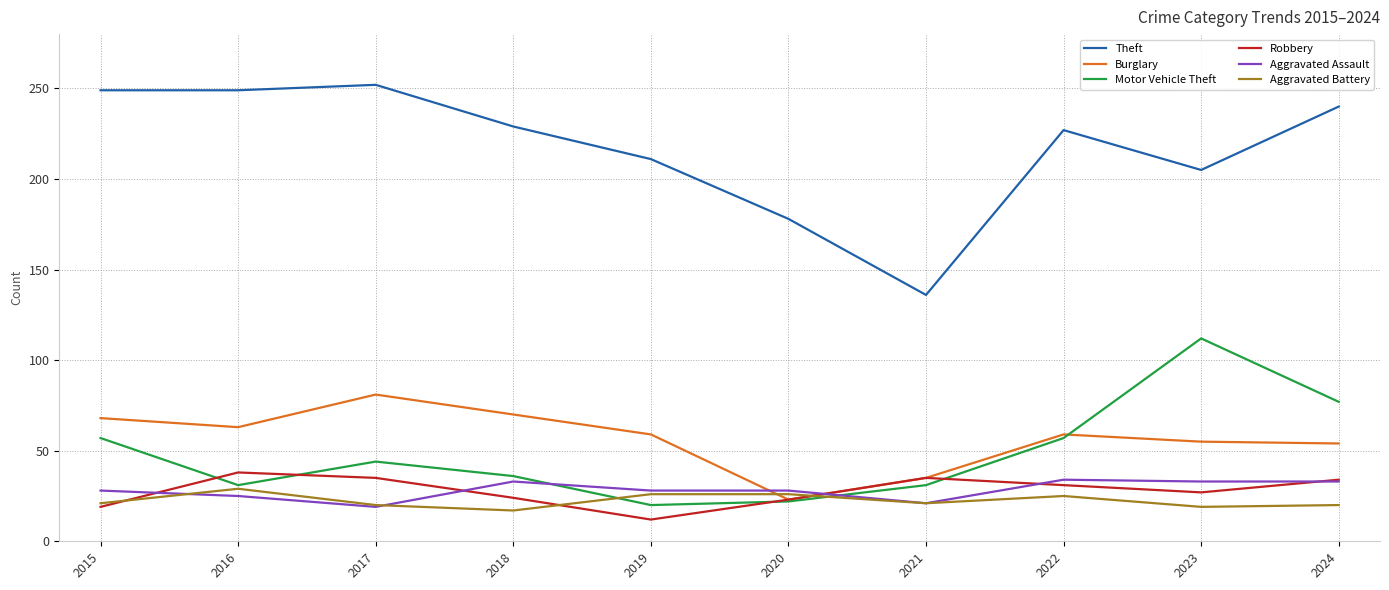

The Robbery series shows 38 at 2016. True or false?

True